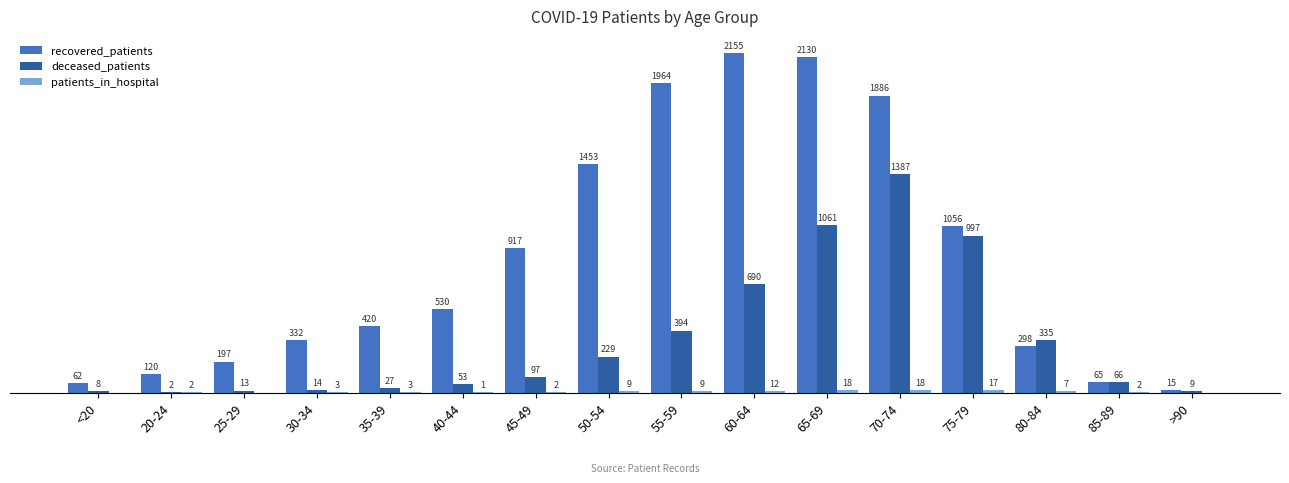

At which category is the sum across all series the highest?

70-74